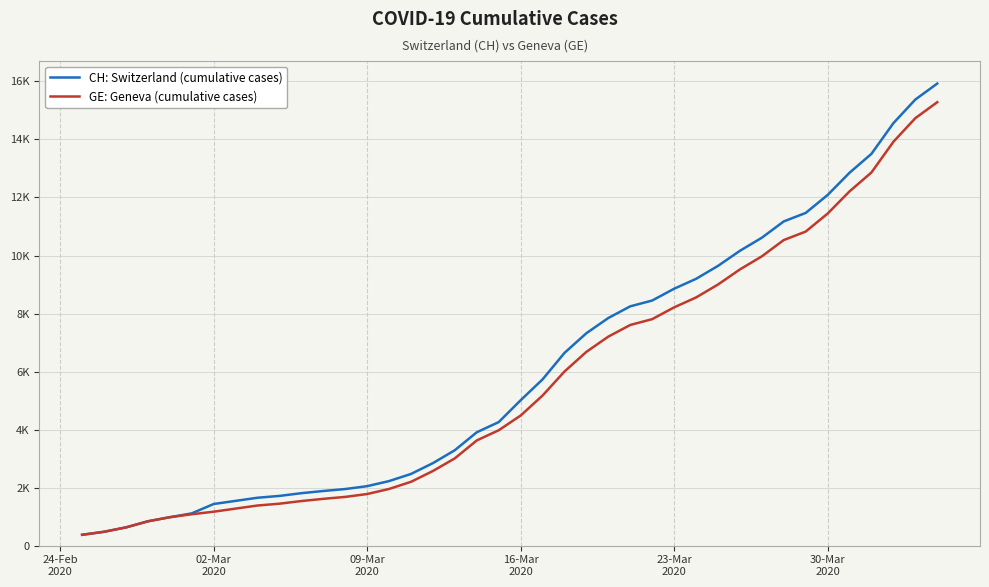

Reading left to right, list all the values displayed in this chart.

CH: Switzerland (cumulative cases): 375	479	630	840	981	1113	1436	1544	1652	1715	1809	1885	1952	2051	2226	2472	2845	3291	3908	4259	5012	5731	6644	7323	7847	8249	8449	8855	9196	9642	10162	10613	11175	11467	12086	12852	13505	14561	15375	15926
GE: Geneva (cumulative cases): 375	479	630	840	981	1083	1171	1278	1384	1447	1538	1614	1681	1780	1955	2201	2574	3010	3627	3978	4485	5174	6002	6681	7205	7607	7807	8213	8554	9000	9520	9971	10533	10825	11444	12210	12863	13919	14733	15284